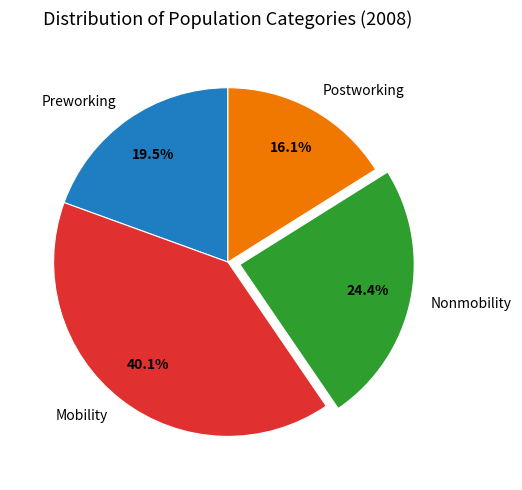

Rank the categories by value from lowest to highest.

Postworking, Preworking, Nonmobility, Mobility